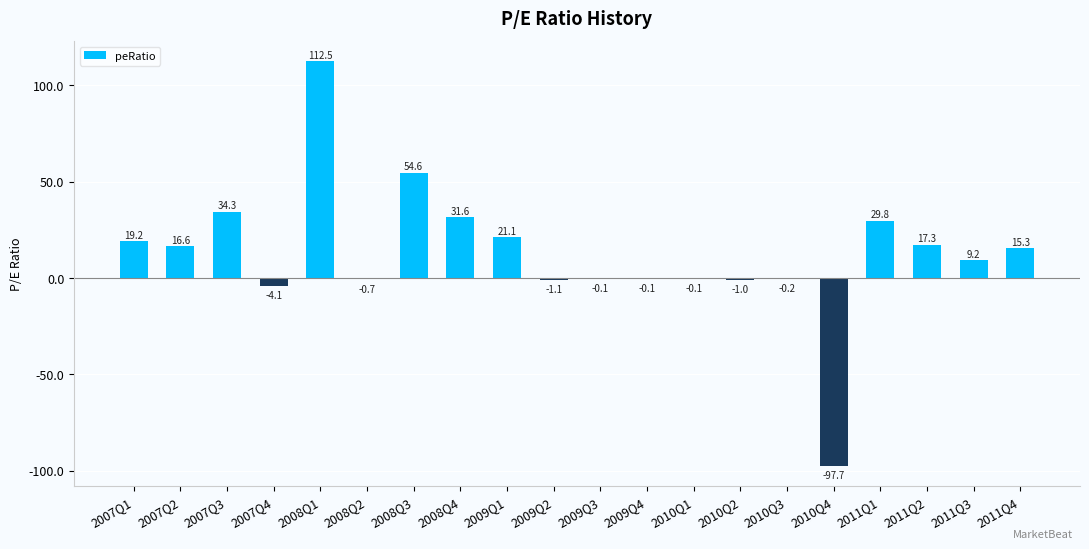

Are the bars horizontal?

No